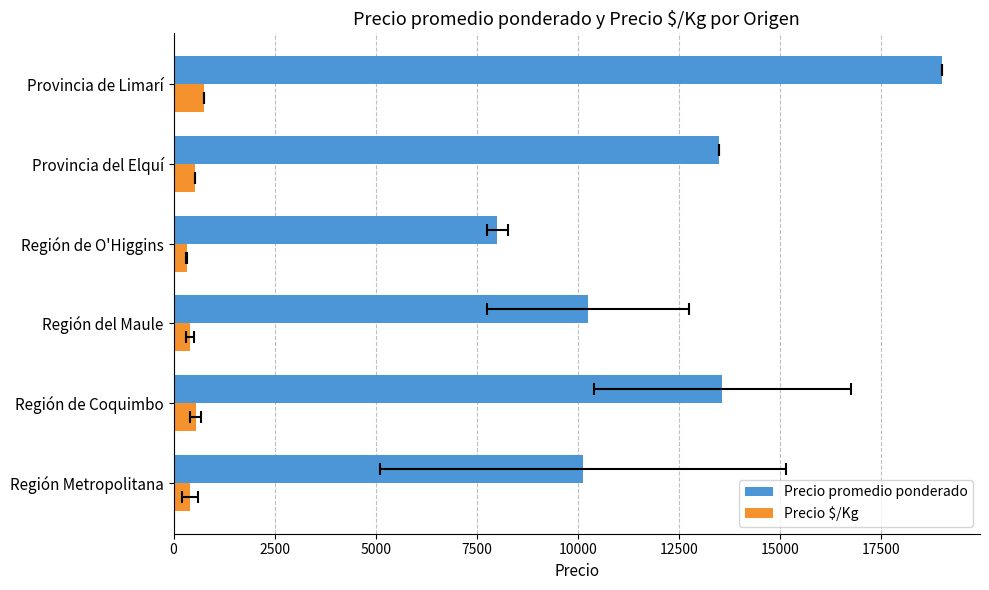

Reading left to right, extract all data points from this chart.

Precio promedio ponderado: 10129	13575	10249	8012	13500	19000
Precio $/Kg: 405	543	410	320	540	760